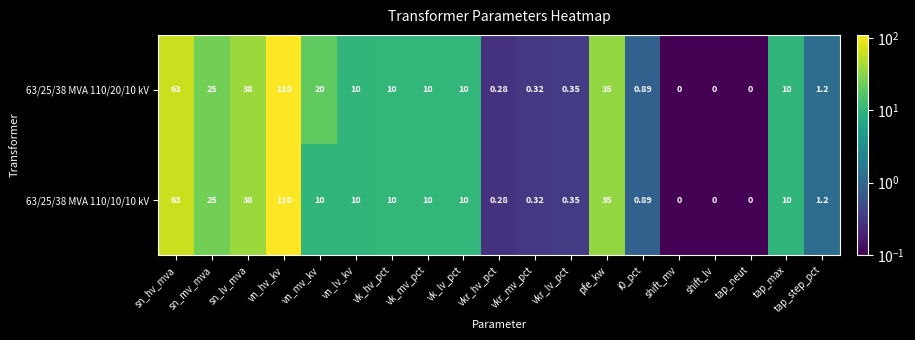

At which category is the sum across all series the highest?

vn_hv_kv